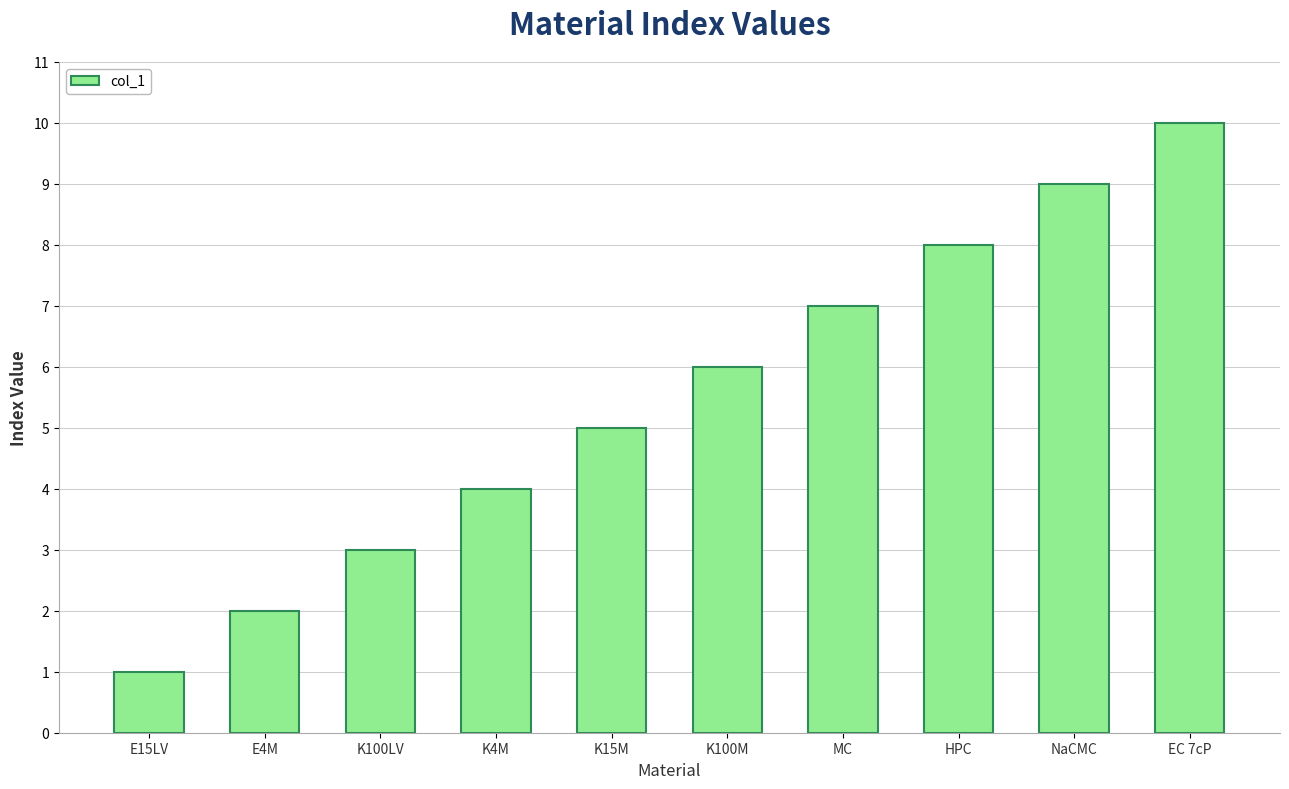

What is the value of the 4th bar from the left?

4